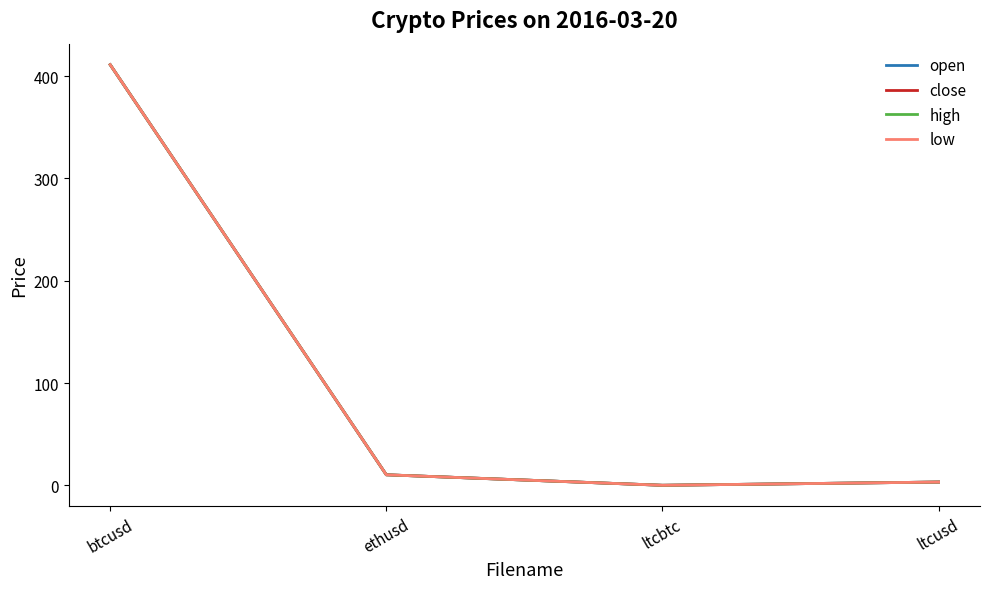

Is it true that low equals 584.6 at btcusd?

False